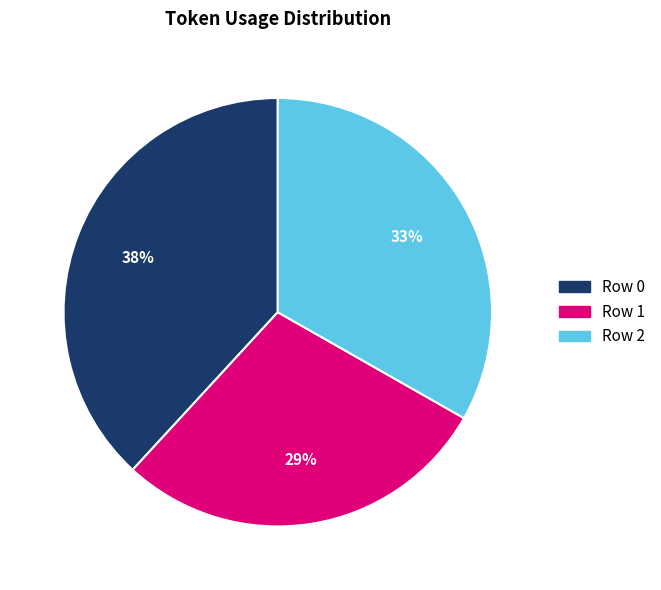

Rank the categories by value from lowest to highest.

Row 1, Row 2, Row 0